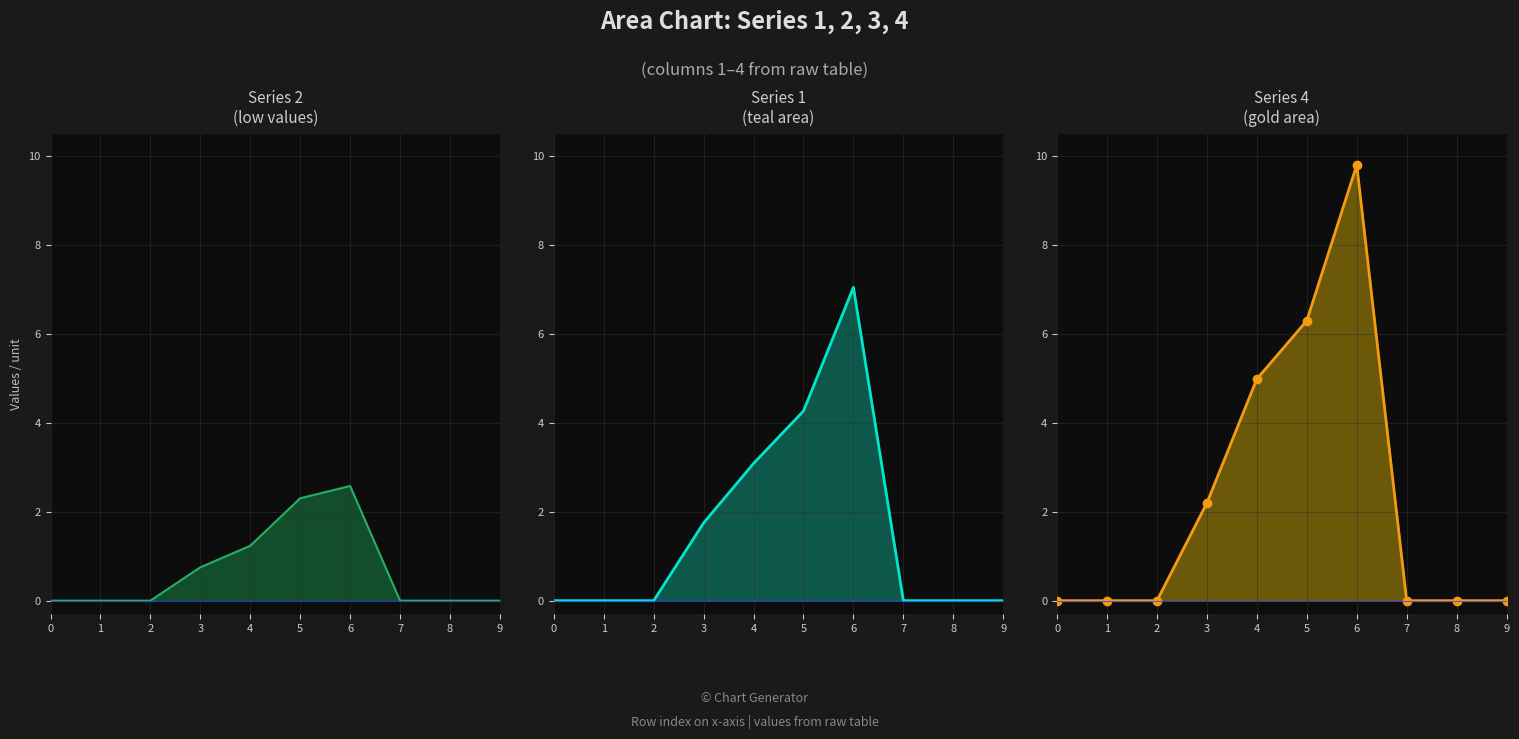

List the labels in order of 1 value, smallest first.

0, 1, 2, 7, 8, 9, 3, 4, 5, 6